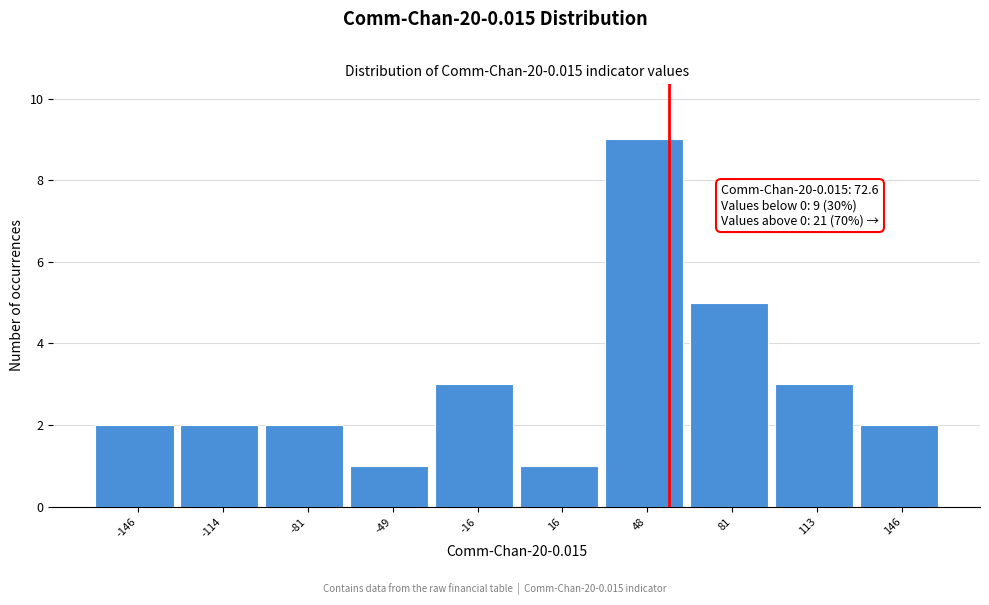

Reading right to left, transcribe all the data shown in this chart.

146=2	113=3	81=5	48=9	16=1	-16=3	-49=1	-81=2	-114=2	-146=2